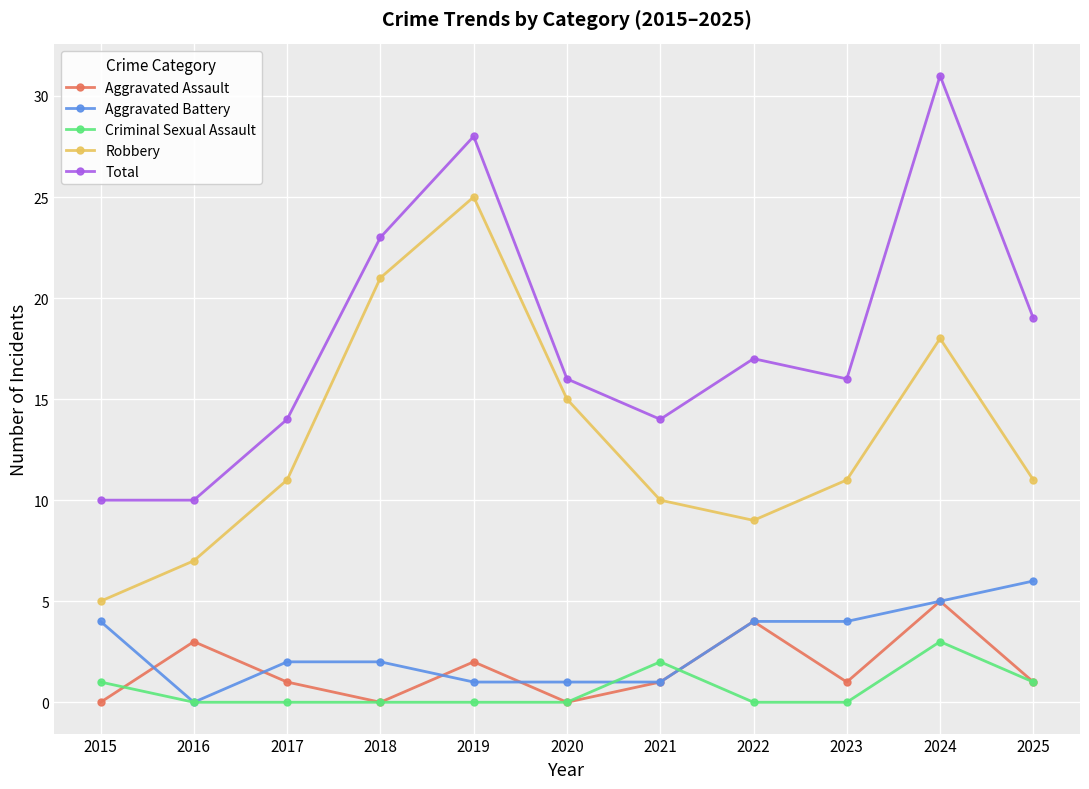

The Aggravated Battery series shows 0 at 2016. True or false?

True